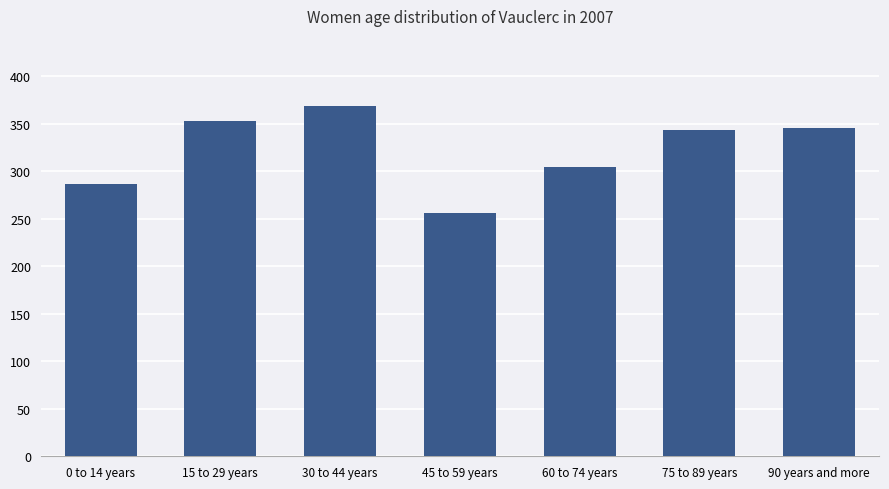

At which category does the chart reach its minimum across all series?

45 to 59 years